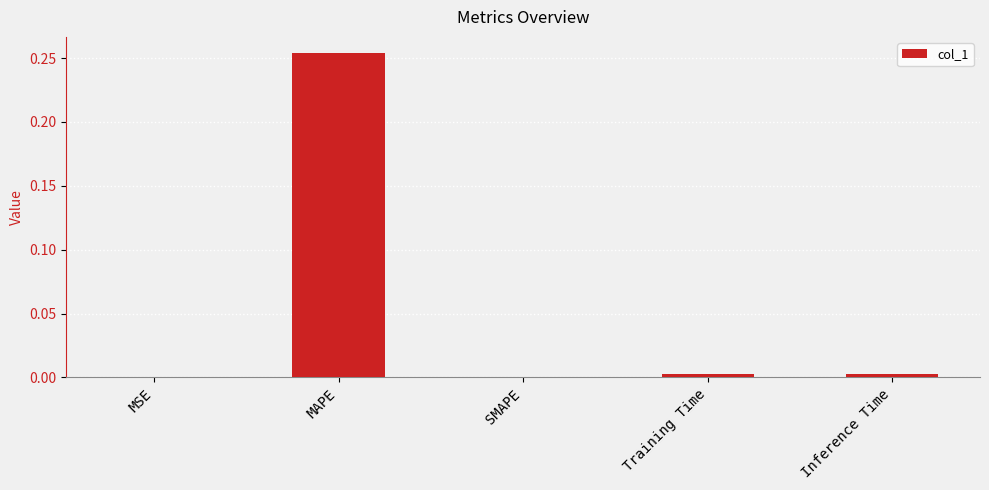

Which has a higher value, MAPE or Inference Time?

MAPE